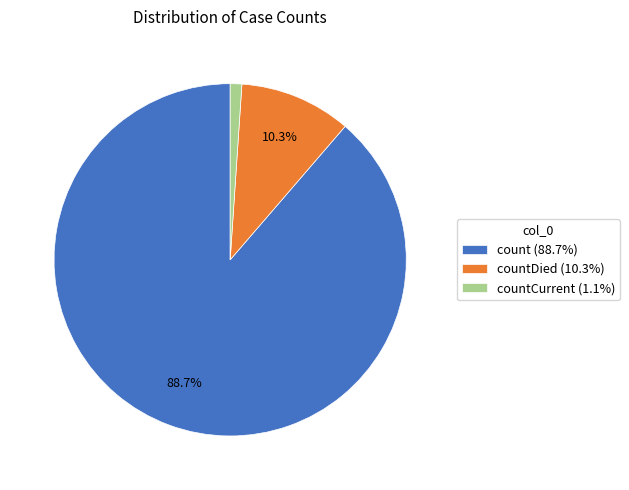

To the nearest percent, what is the difference between the largest and smallest slice percentages?

88%